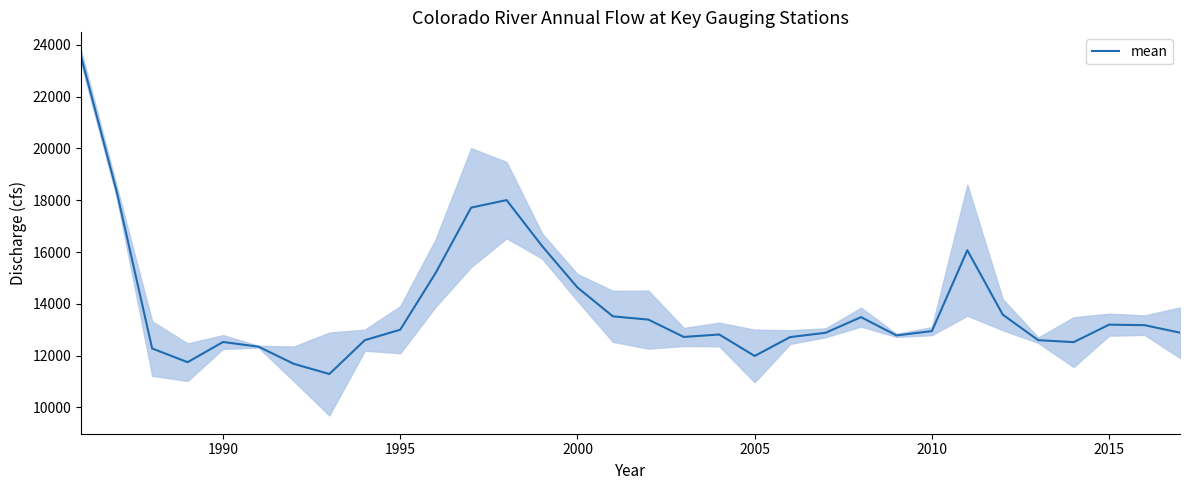

What is the maximum value shown in the chart?

23525.0